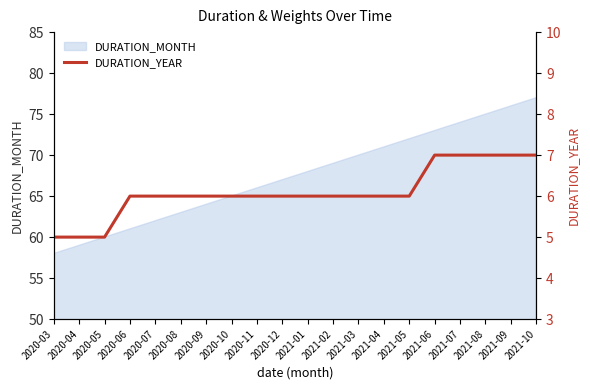

The value of DURATION_MONTH at 2020-09 is 31. True or false?

False